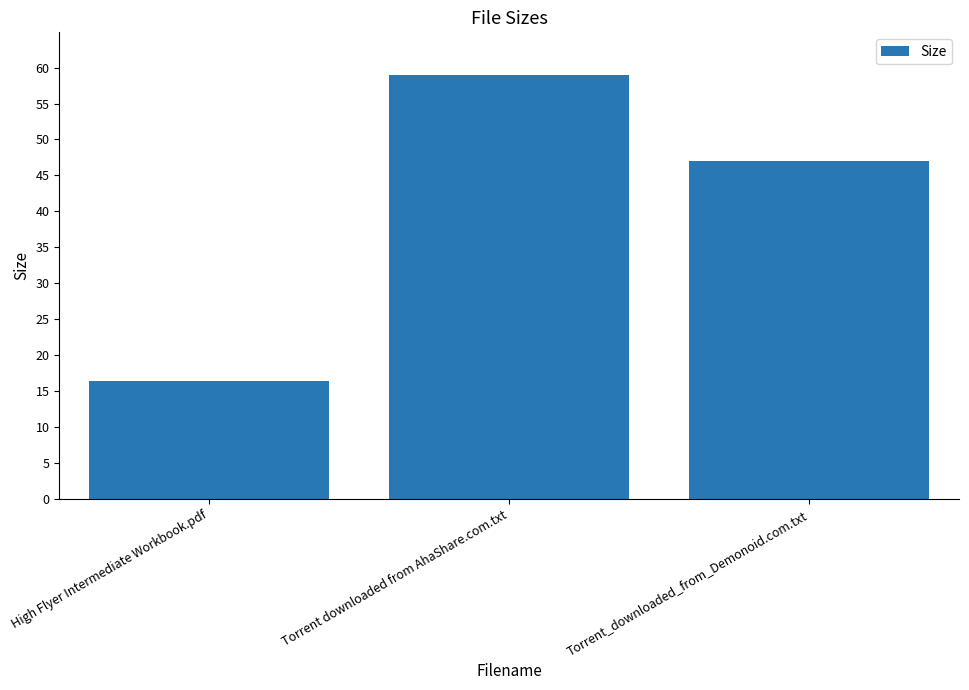

What is the label of the 2nd bar from the right?

Torrent downloaded from AhaShare.com.txt